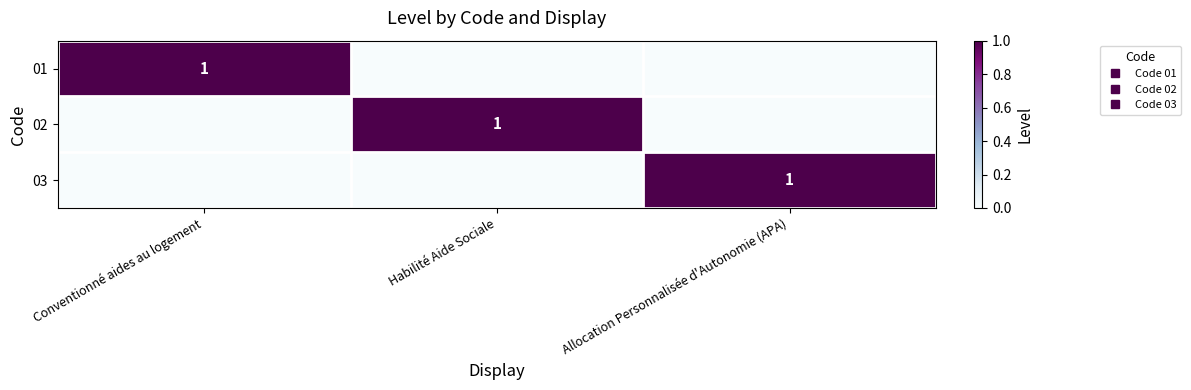

How many 01 values are between 0 and 1?

3